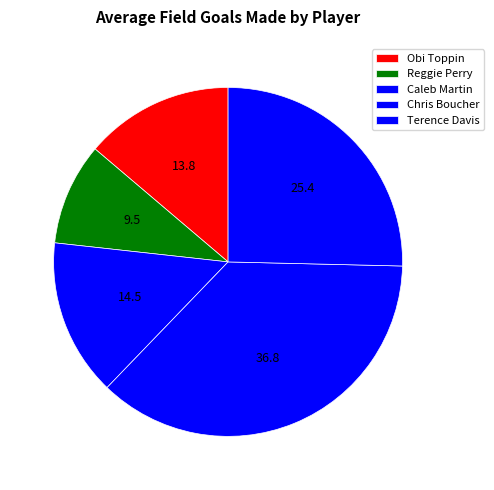

To the nearest percent, what portion does Reggie Perry represent?

9%